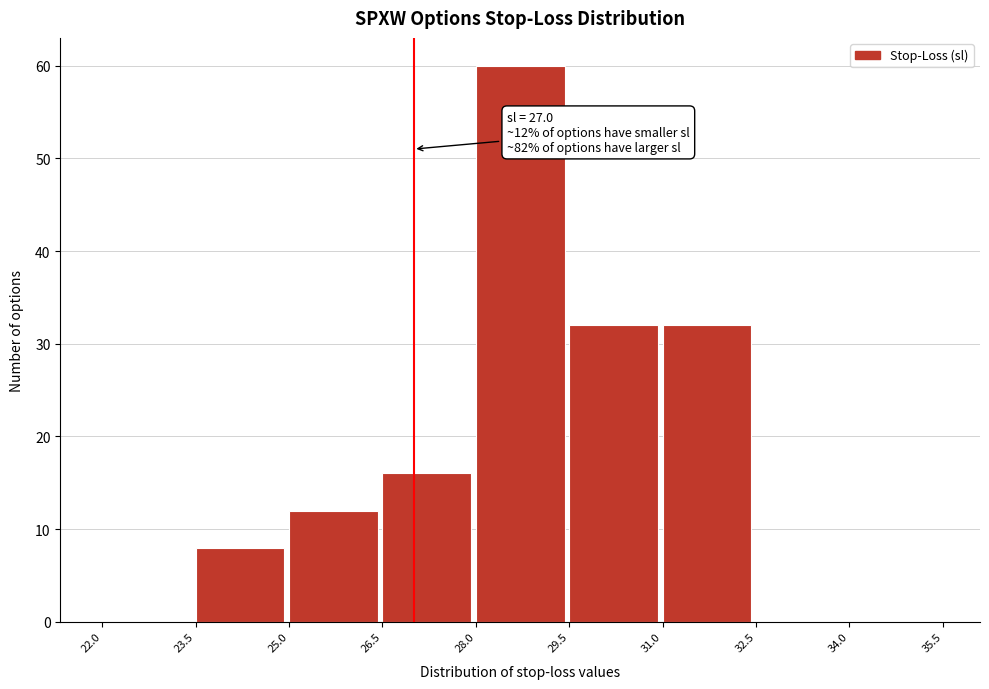

Which range on the x-axis has the tallest bar?

28.0 to 29.5